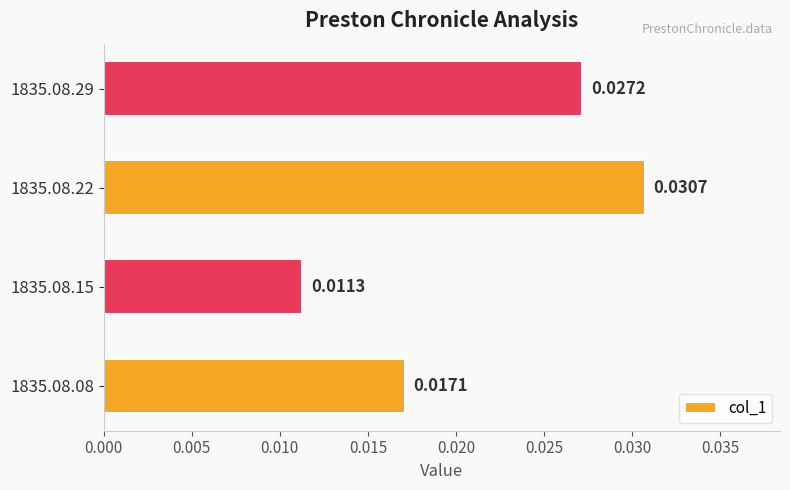

How many values are between 0 and 1?

4